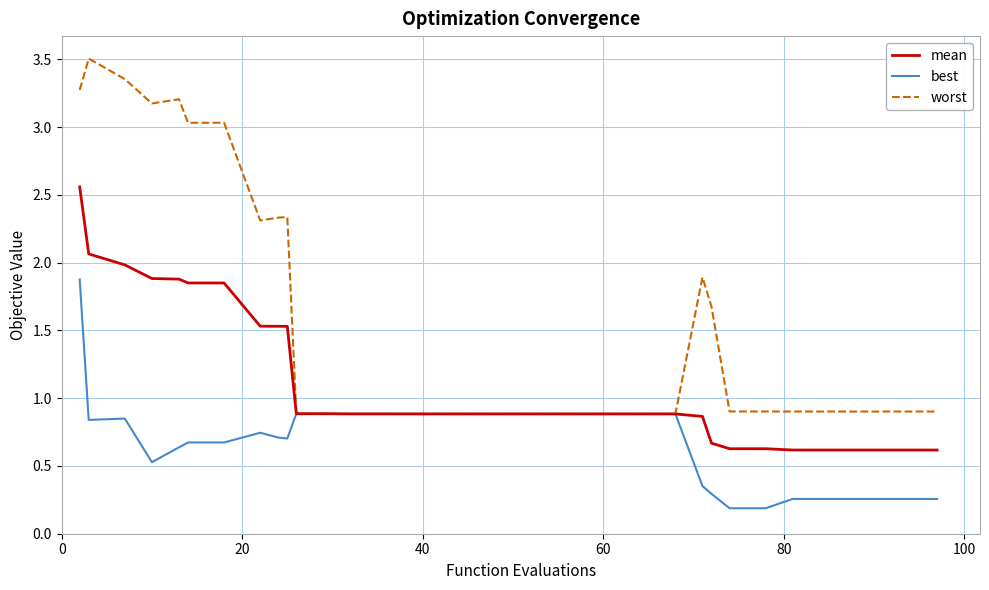

What is the maximum value for worst?

3.5